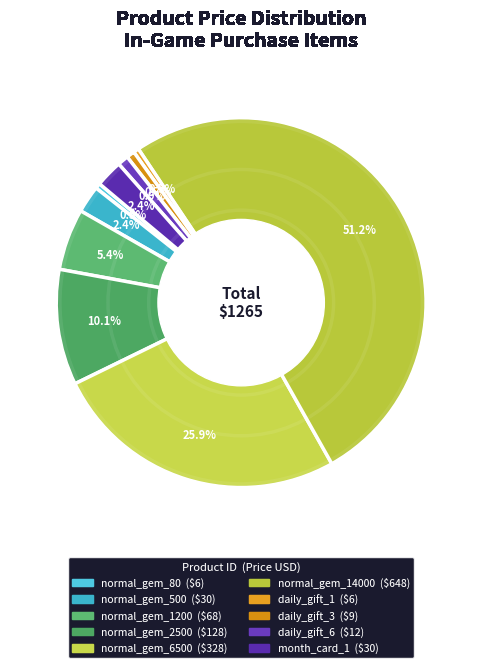

How many slices are in this pie chart?

10